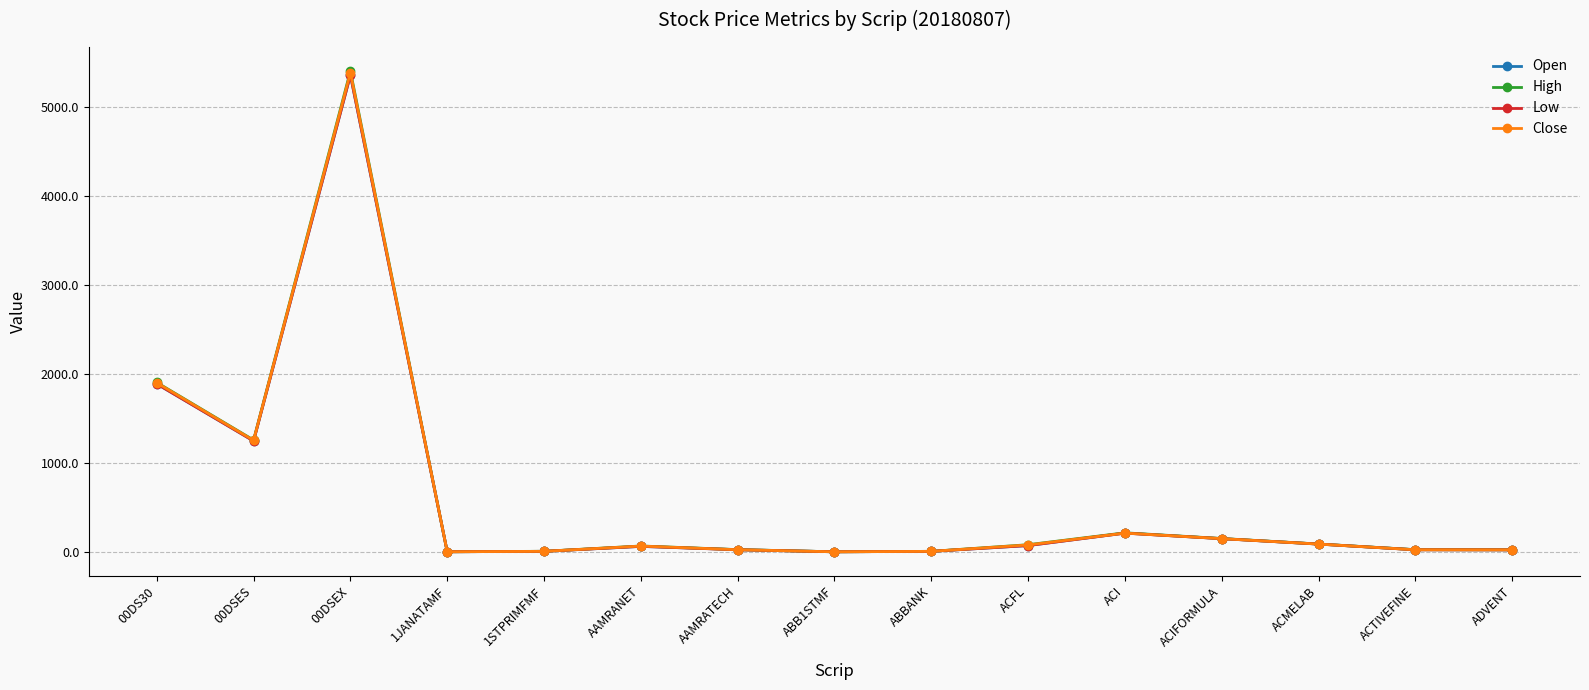

The value of Close at 00DSES is 2195.4. True or false?

False